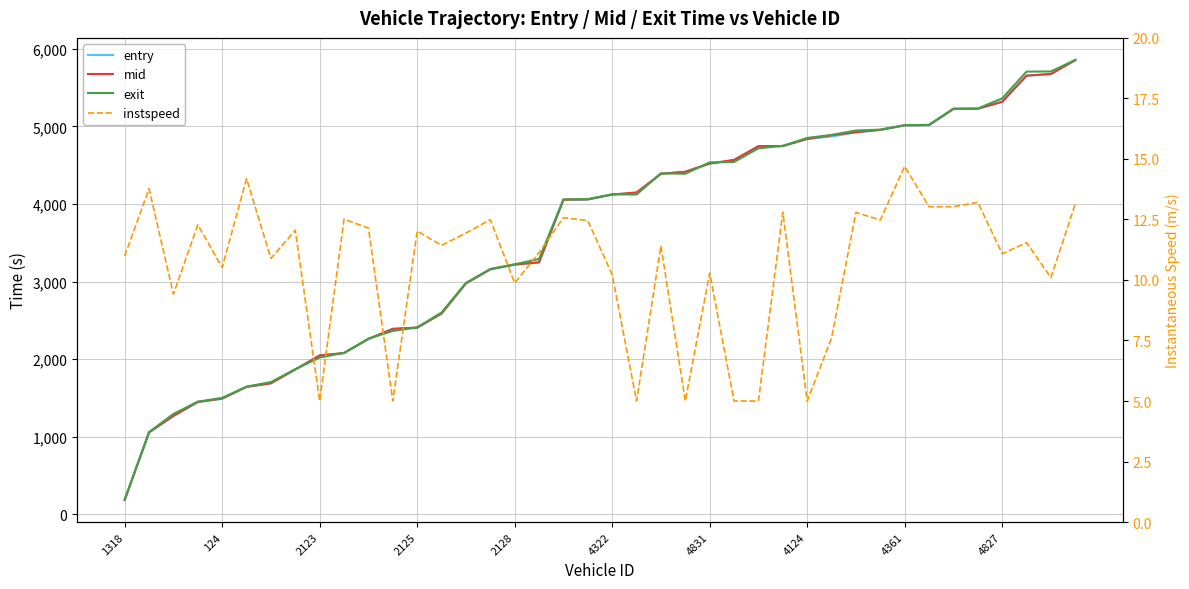

At 37, list the series in order from smallest to largest.

instspeed, entry, mid, exit